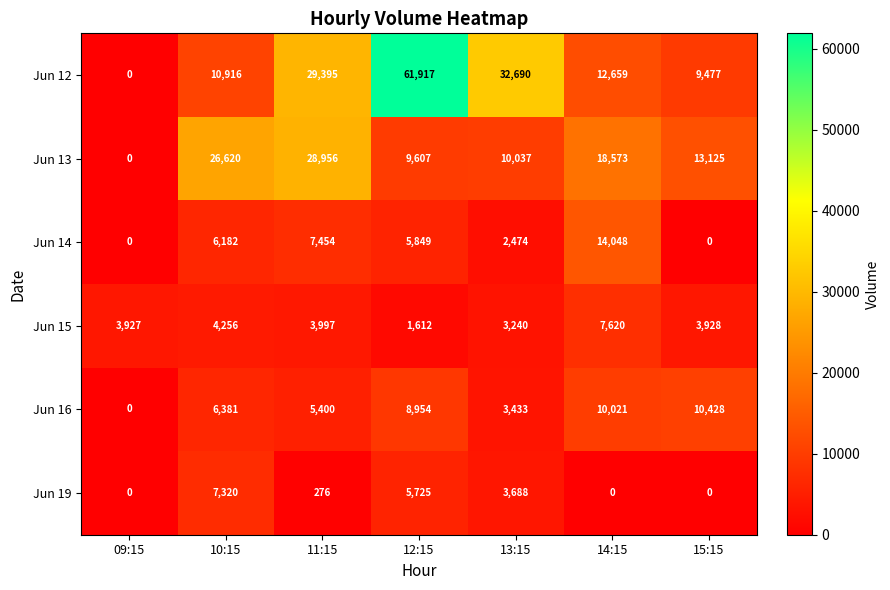

Which series has the widest spread of values?

Jun 12